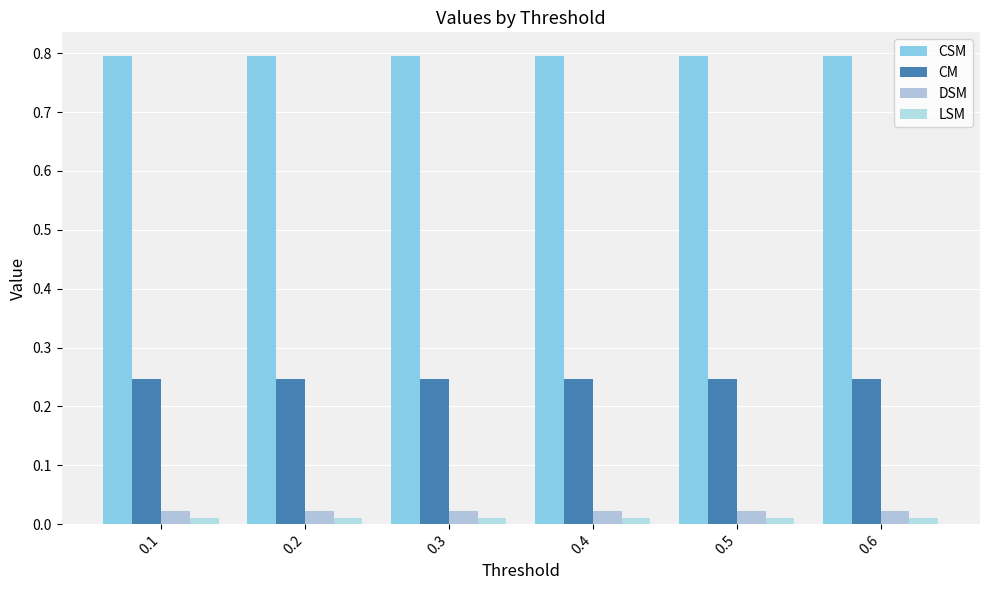

True or false: LSM has a value of 0.0 at 0.4.

True